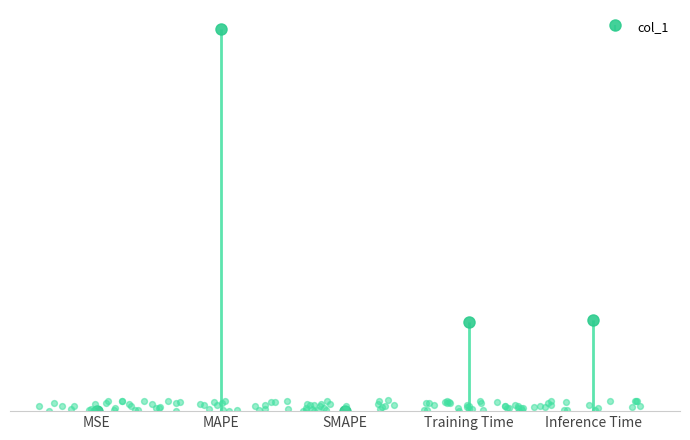

What is the change in value from MAPE to SMAPE?

-4.2